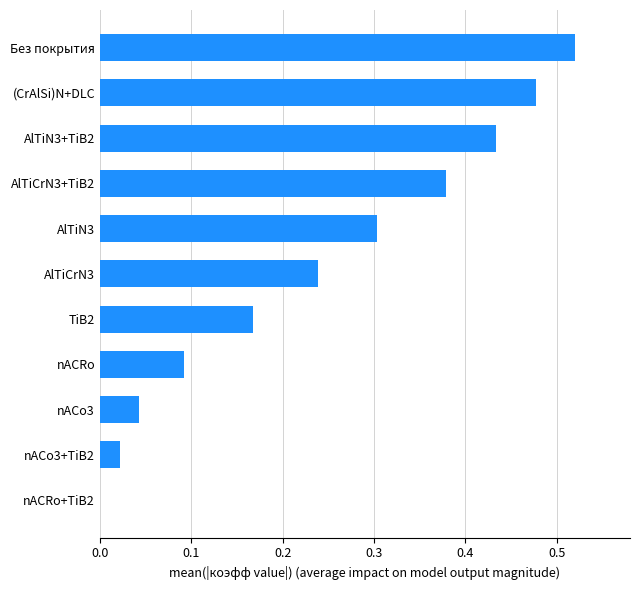

Which label corresponds to the largest value in the chart?

Без покрытия